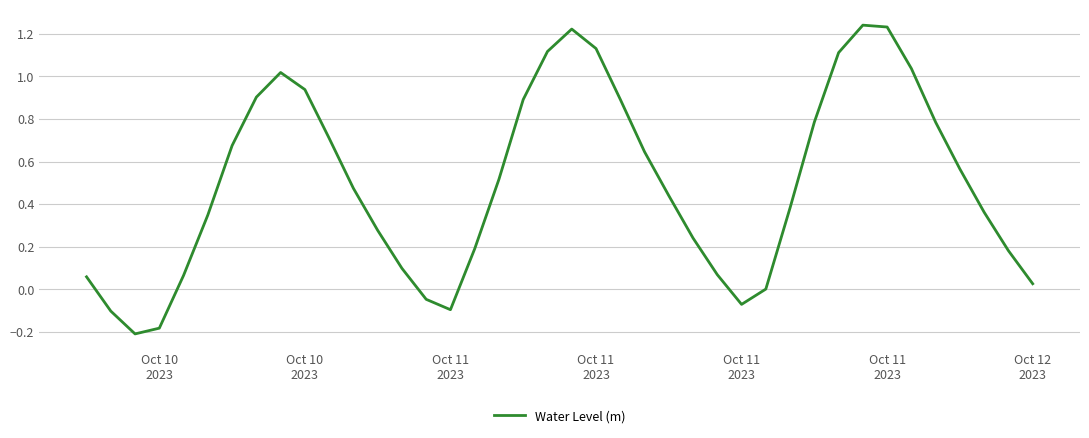

Does the chart have visible grid lines?

Yes